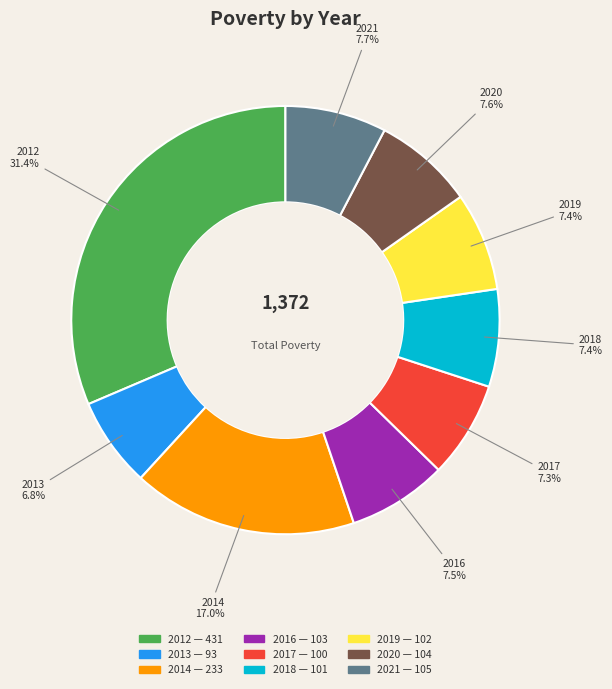

Is it true that 2013 is 7% of the pie?

True